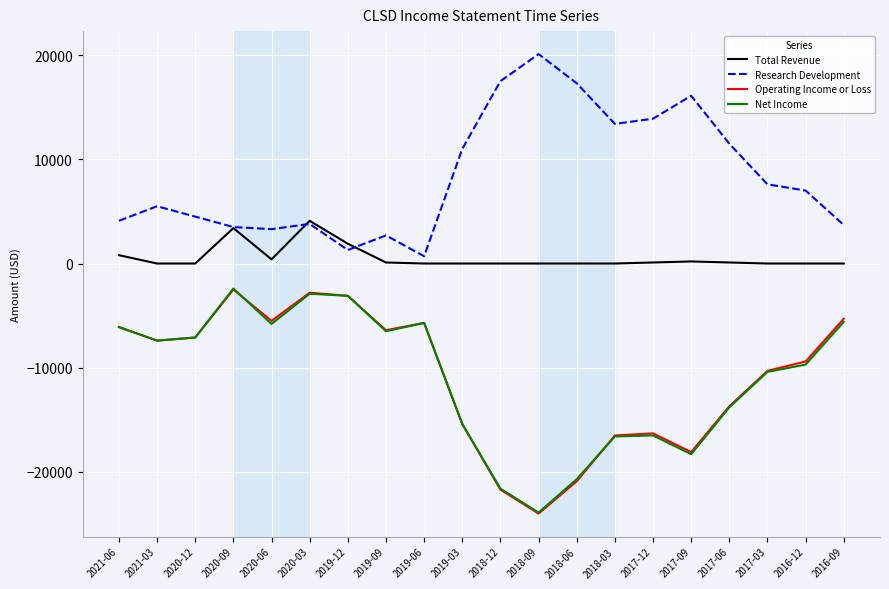

True or false: Total Revenue and Operating Income or Loss intersect in this chart.

False